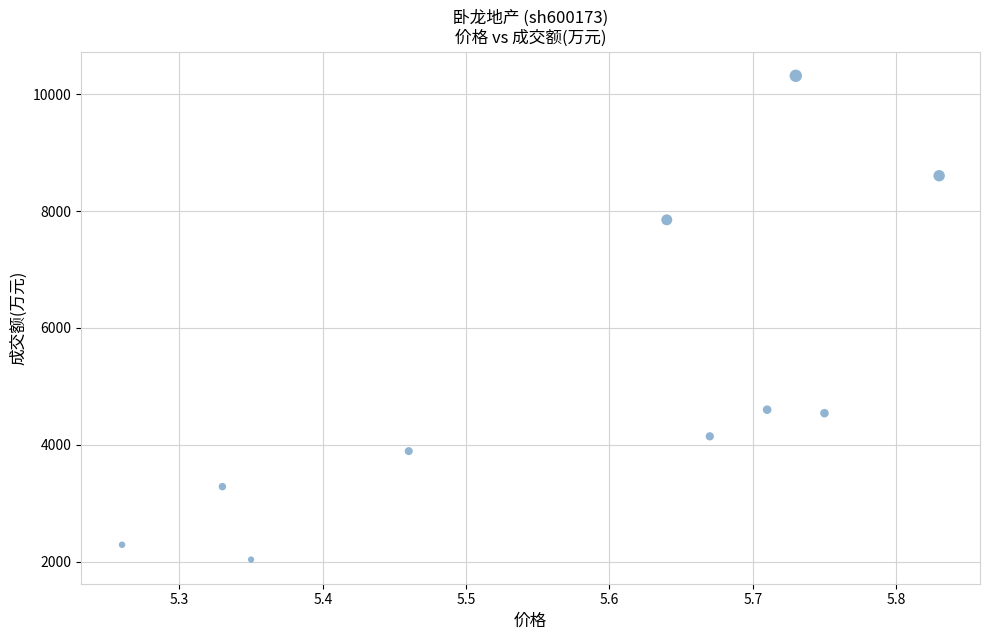

What is the average Y value?

5156